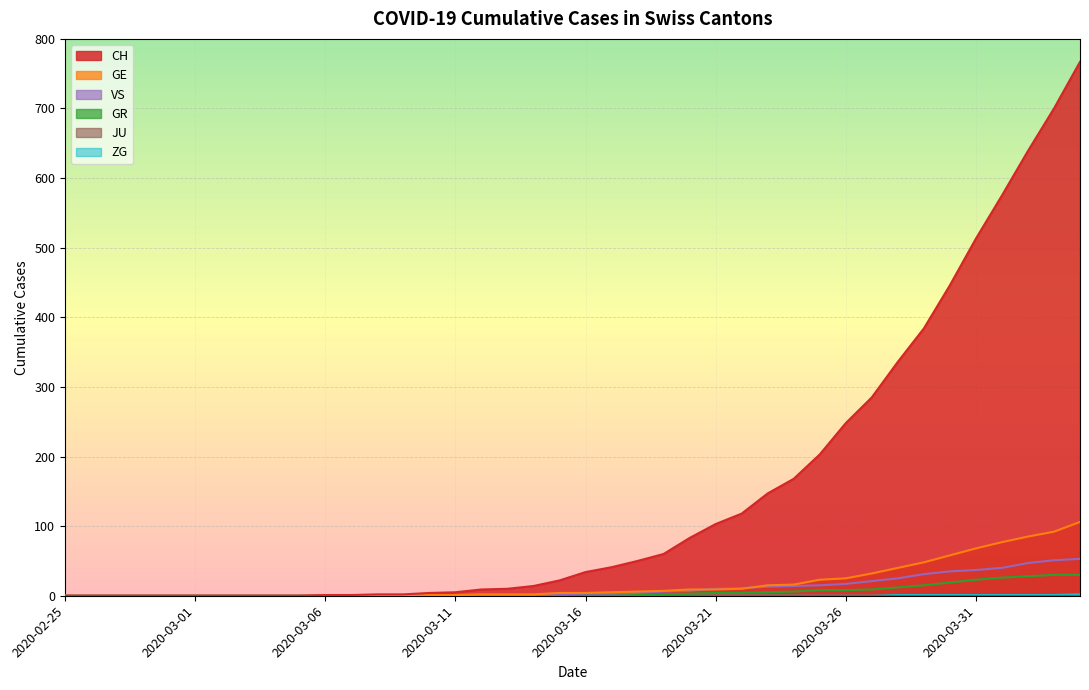

Which series has the largest range (max minus min)?

CH